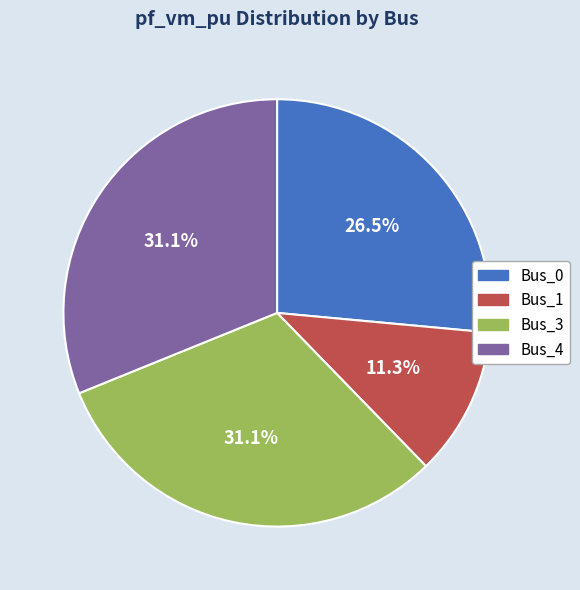

Is there a majority slice in this chart?

No